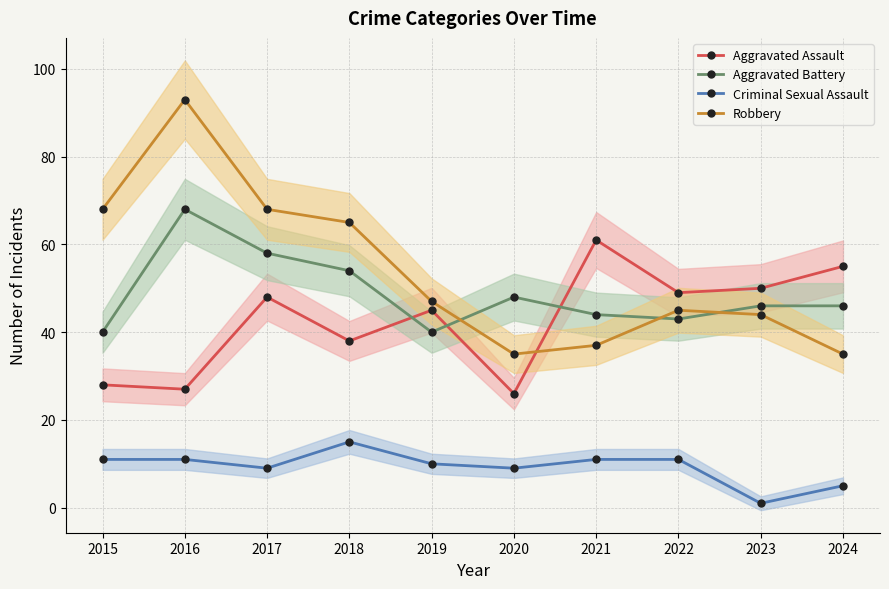

Which category has the highest value in the Aggravated Battery series?

2016